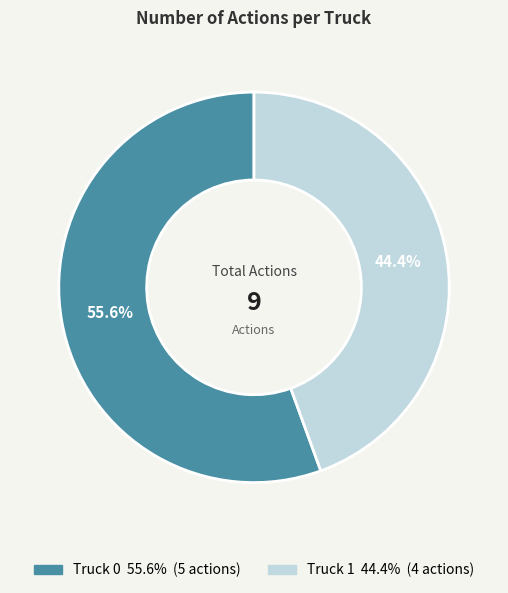

Combined, do Truck 0 and Truck 1 account for over 50%?

Yes